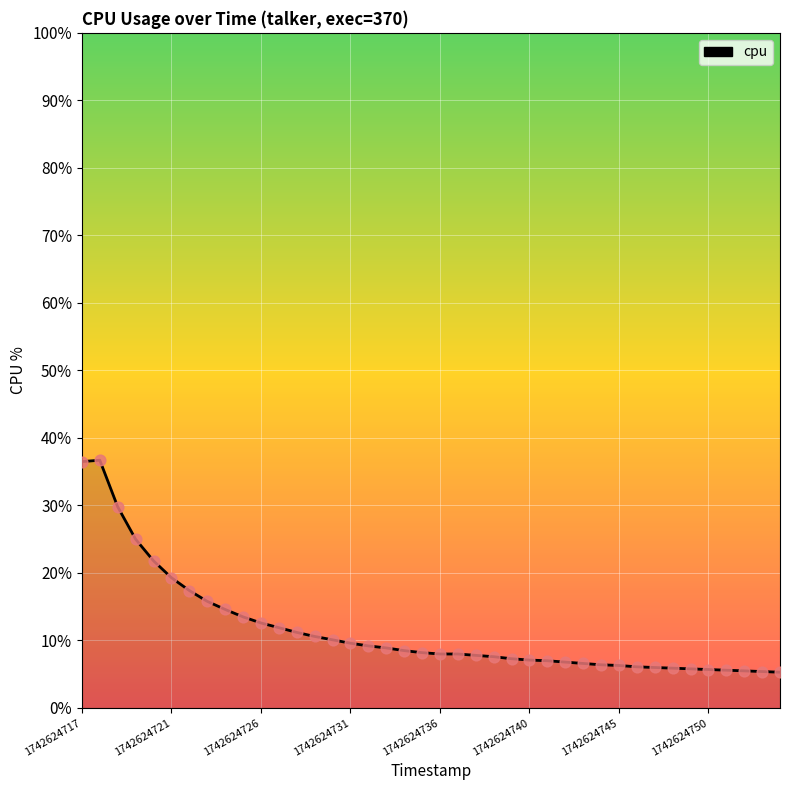

Does the chart have visible grid lines?

Yes